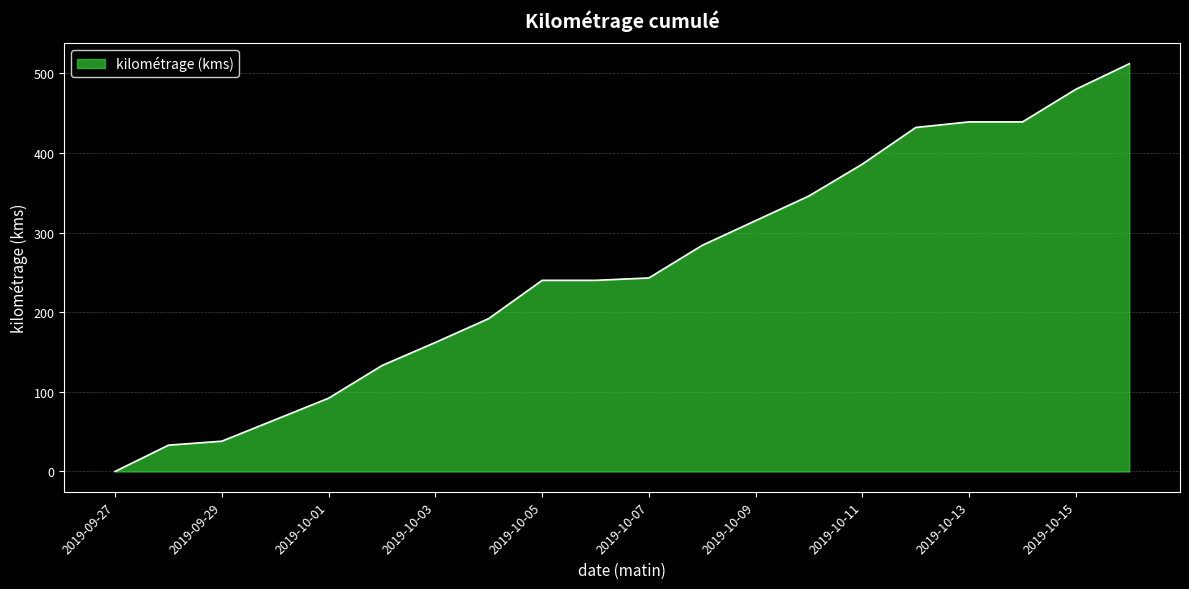

What is the greatest value displayed?

512